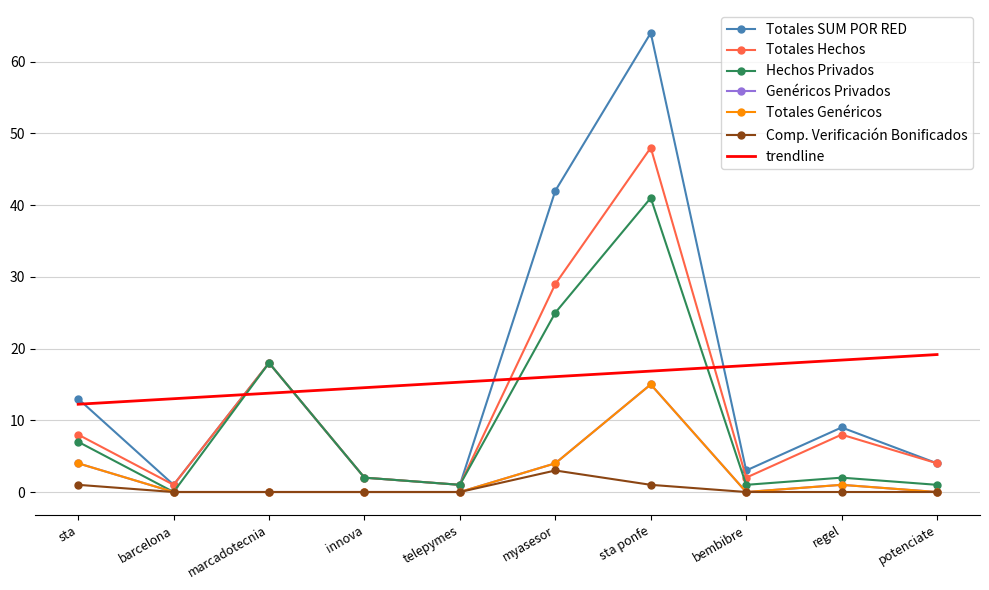

What is the label of the 9th point from the left?

regel